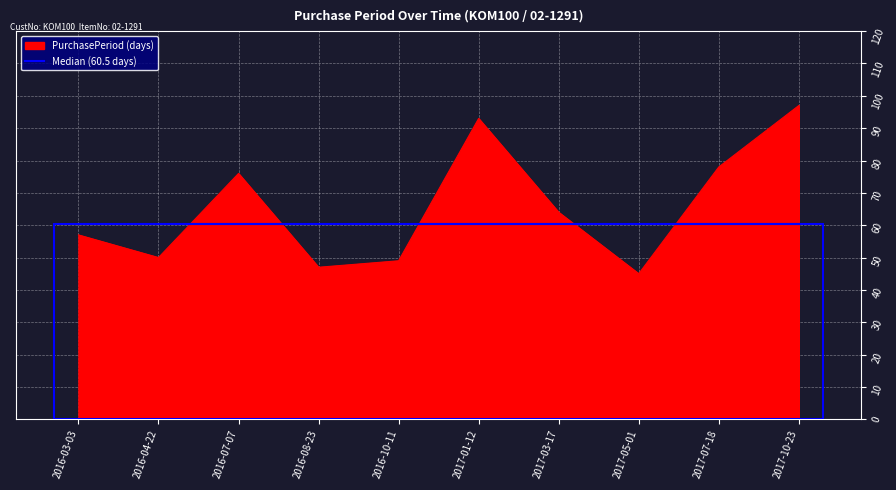

What is the difference between the maximum and minimum values in the PurchasePeriod (days) series?

52.0